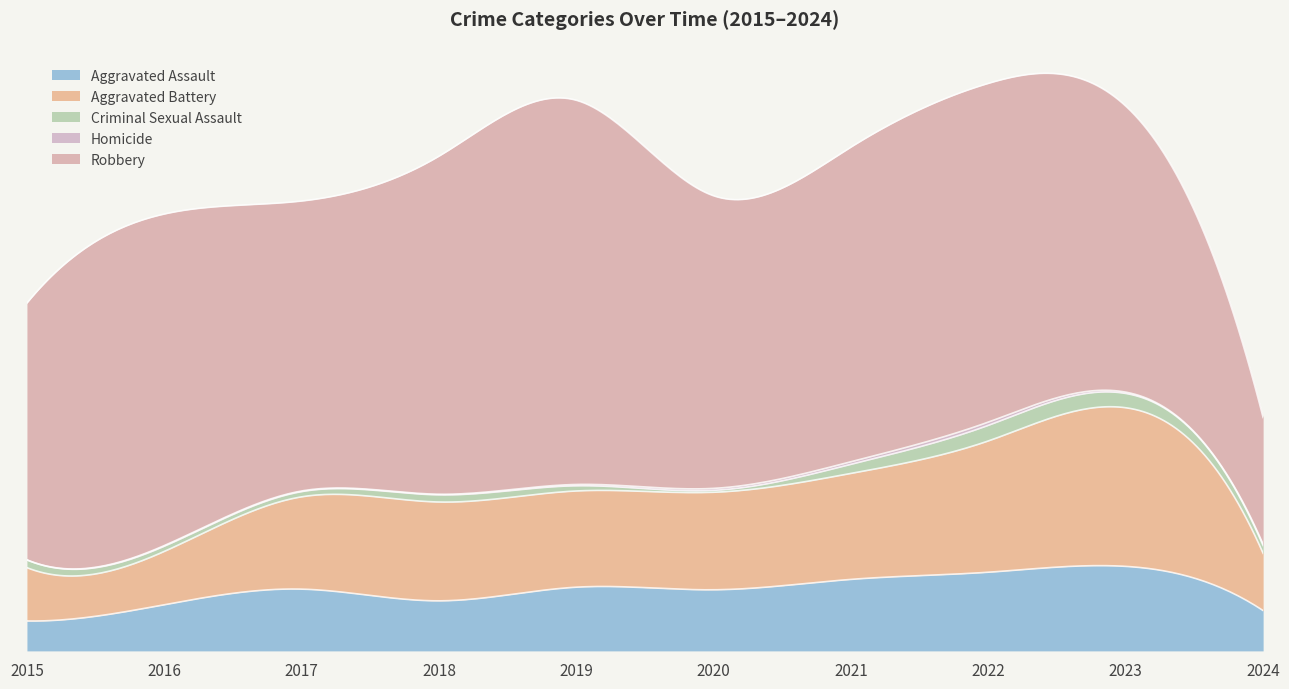

What is the value of the Criminal Sexual Assault point at the 9th from the left?

22